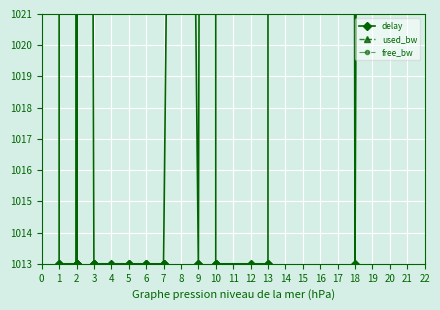

Is the value of delay at 1 greater than the value of free_bw at 18?

No